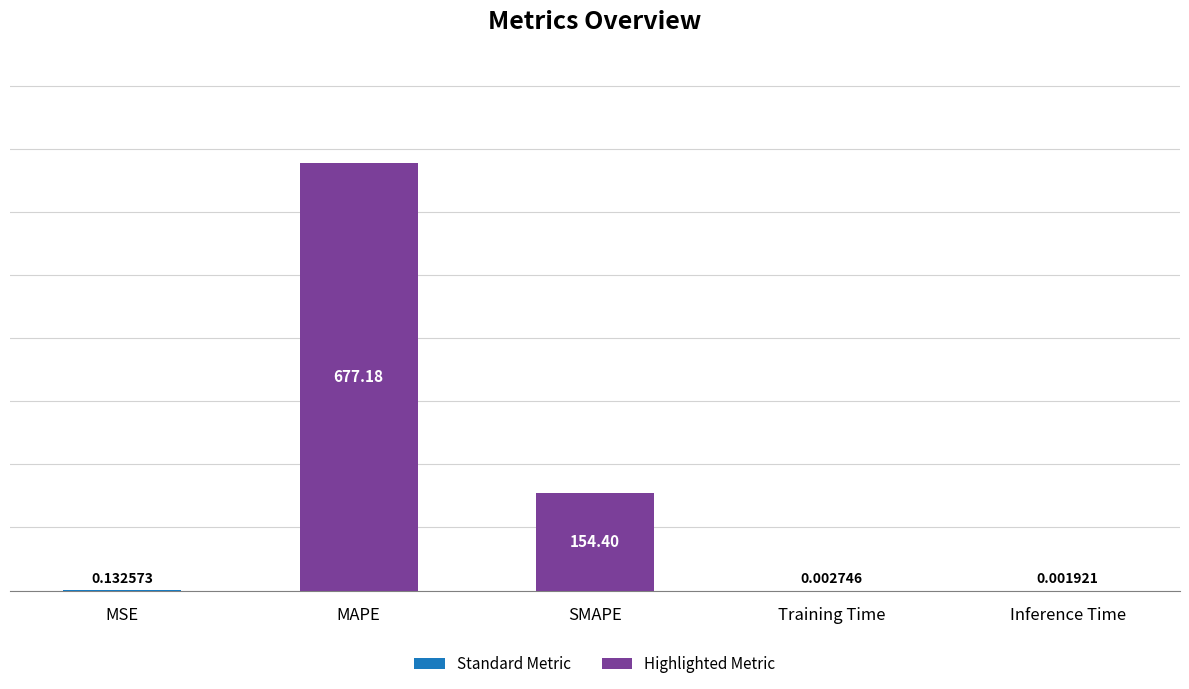

Between Training Time and MAPE, which is larger?

MAPE